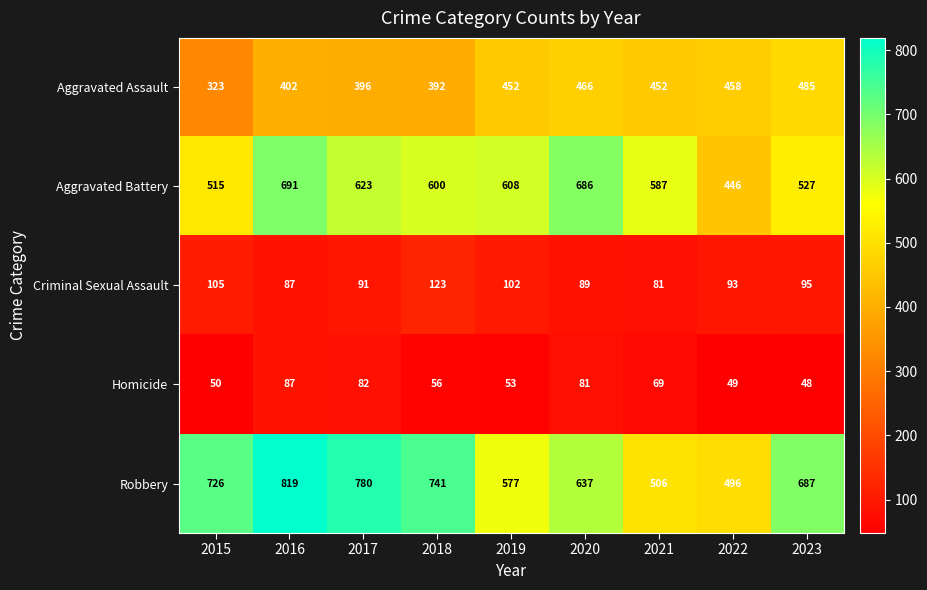

Where does the Robbery series first go above 687?

2015